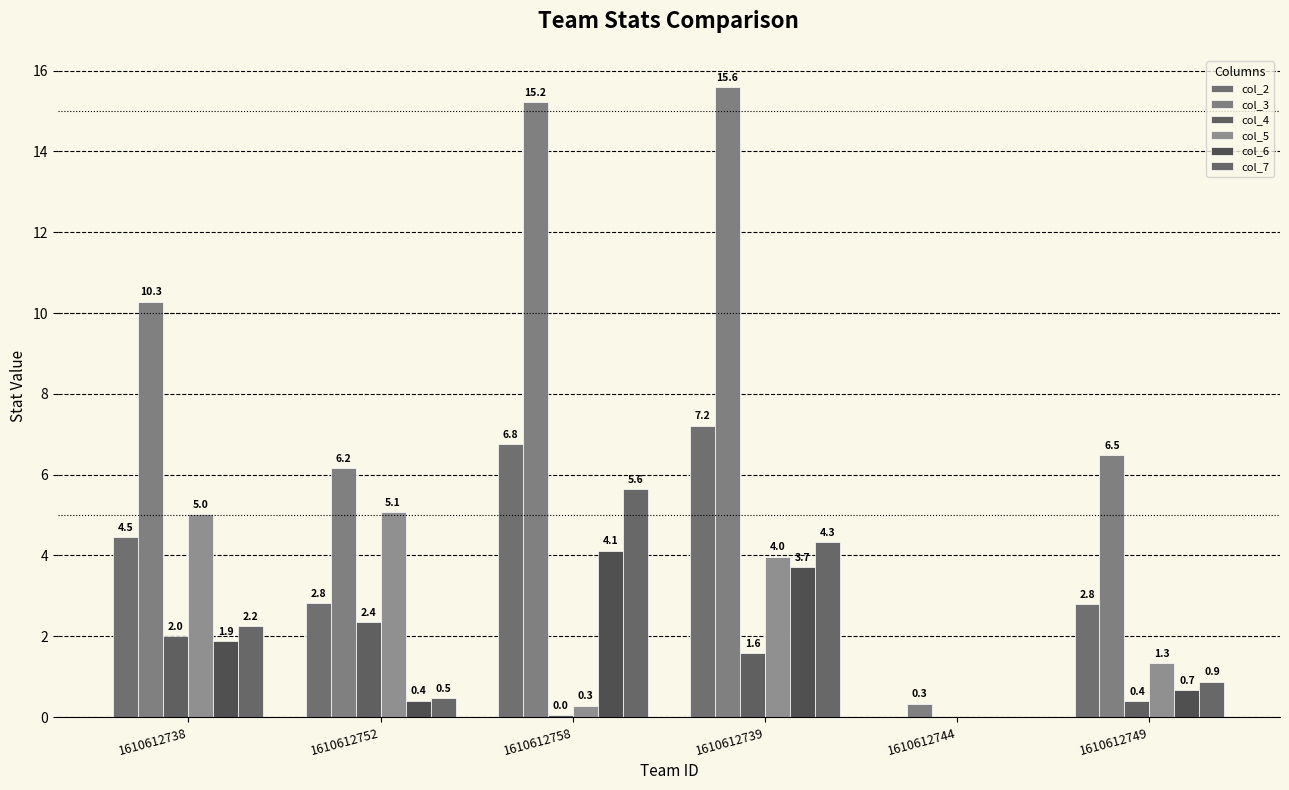

How many values in col_4 are above zero?

5